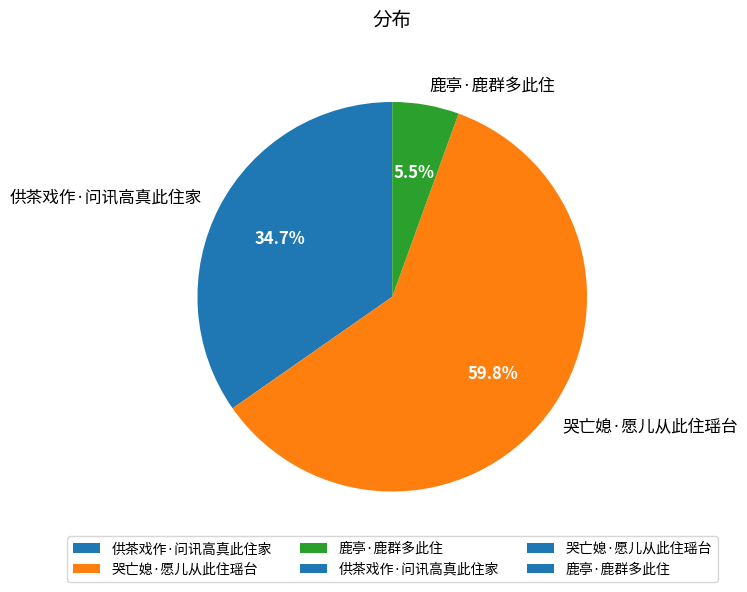

Which slice is the largest?

哭亡媳·愿儿从此住瑶台